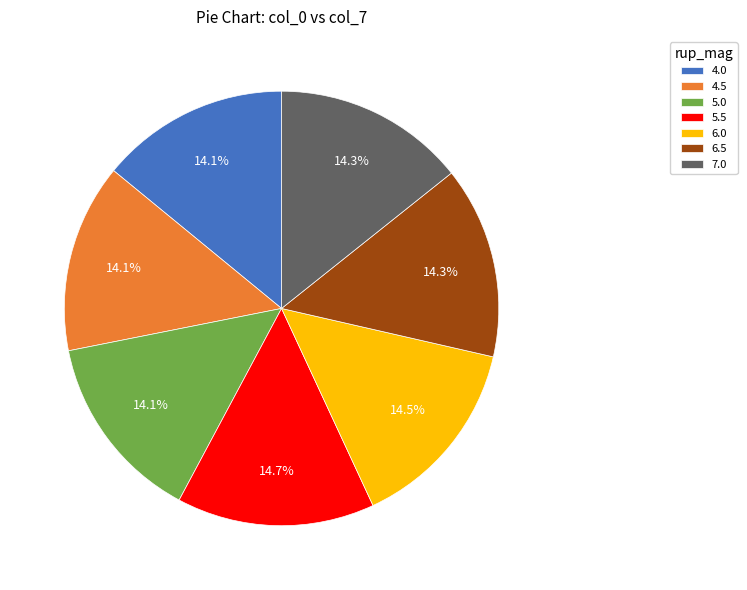

What portion of the pie excludes 4.0?

85.9%